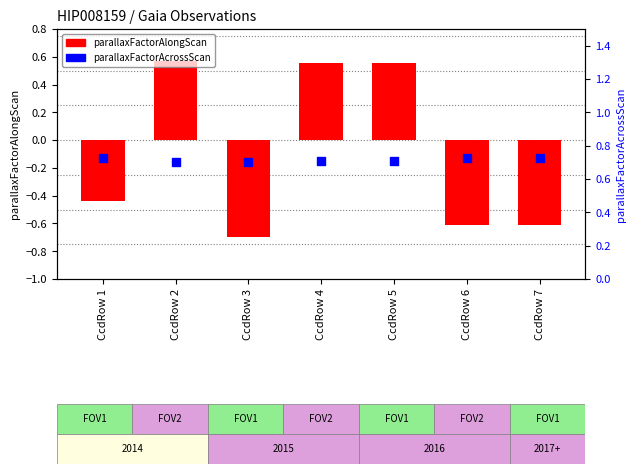

Which series has the largest Y range (max minus min)?

parallaxFactorAlongScan